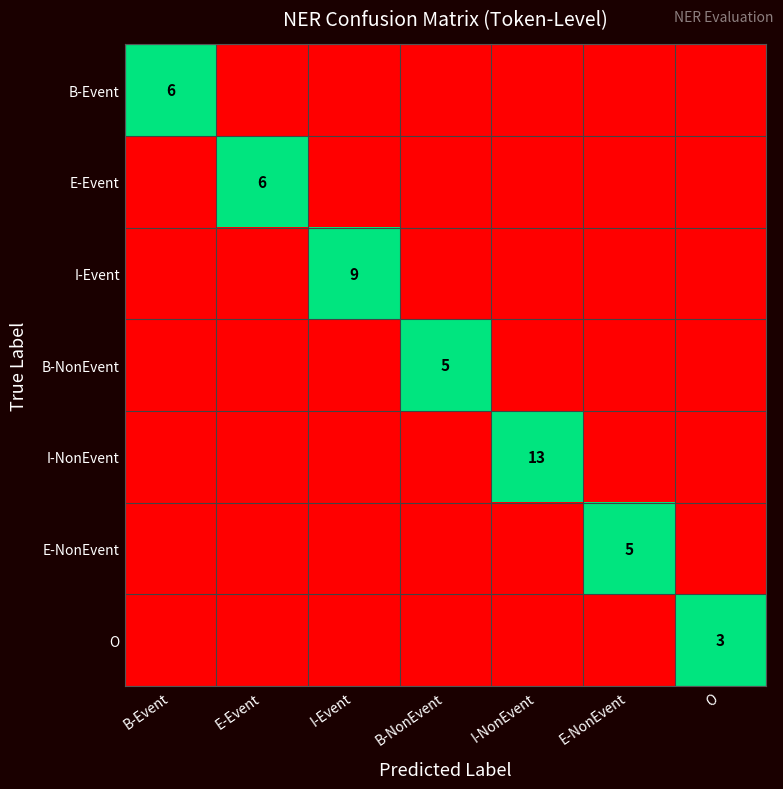

True or false: E-NonEvent has a value of 5 at E-NonEvent.

True